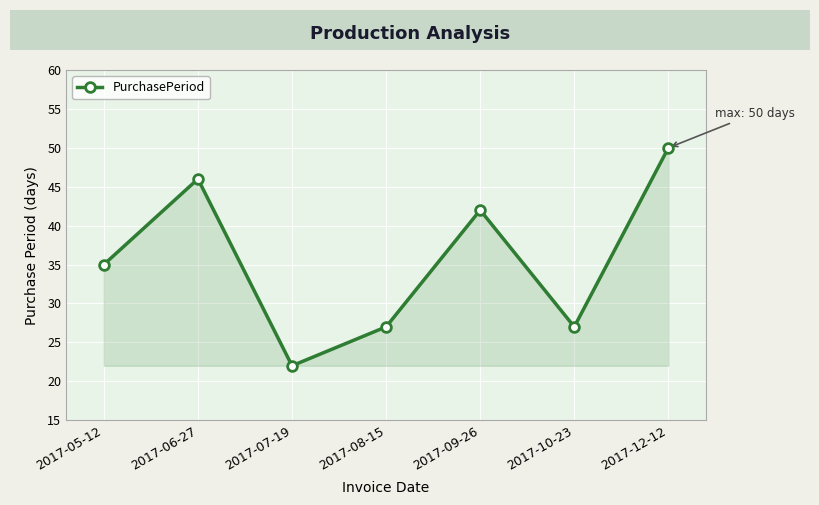

At which category does the data reach its first local peak?

2017-06-27